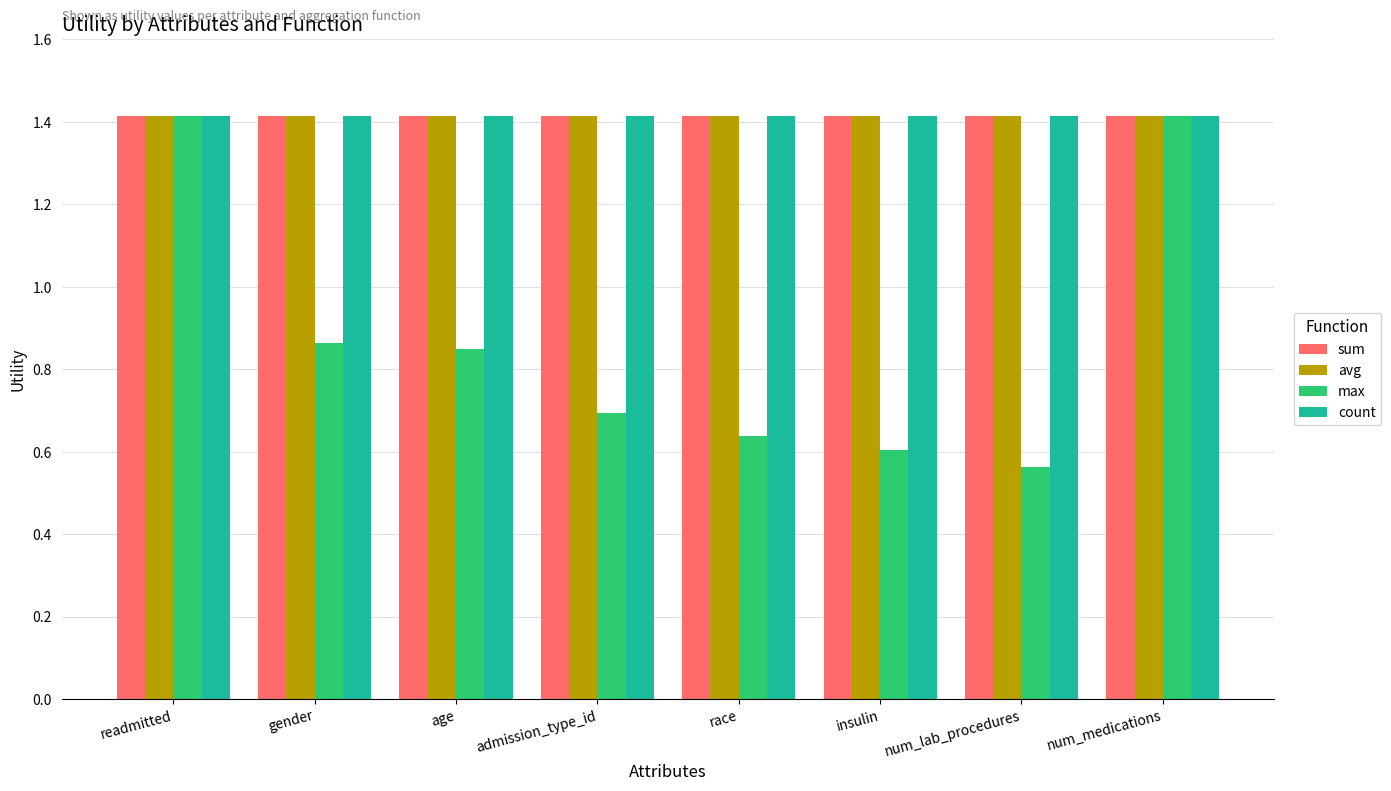

What position from the right is race?

4